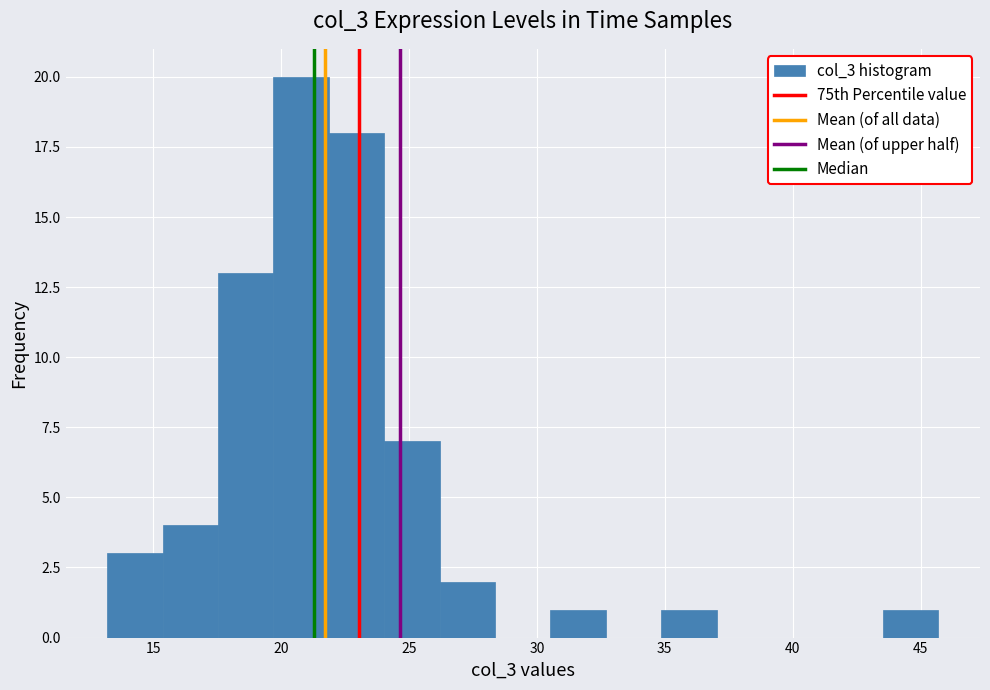

What is the height of the bar covering 24.0 to 26.0 on the x-axis? Neither the bar edges nor the heights are printed on the chart, so give them approximately, as read against the axes.

7